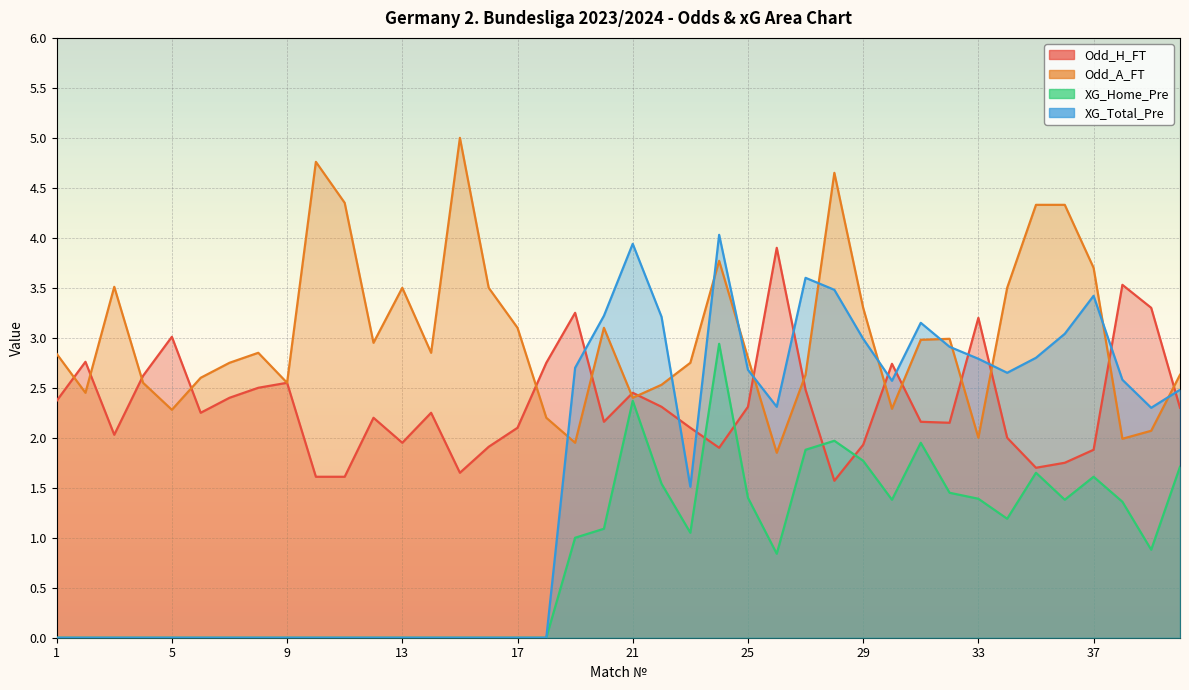

How many lines are shown in the chart?

4